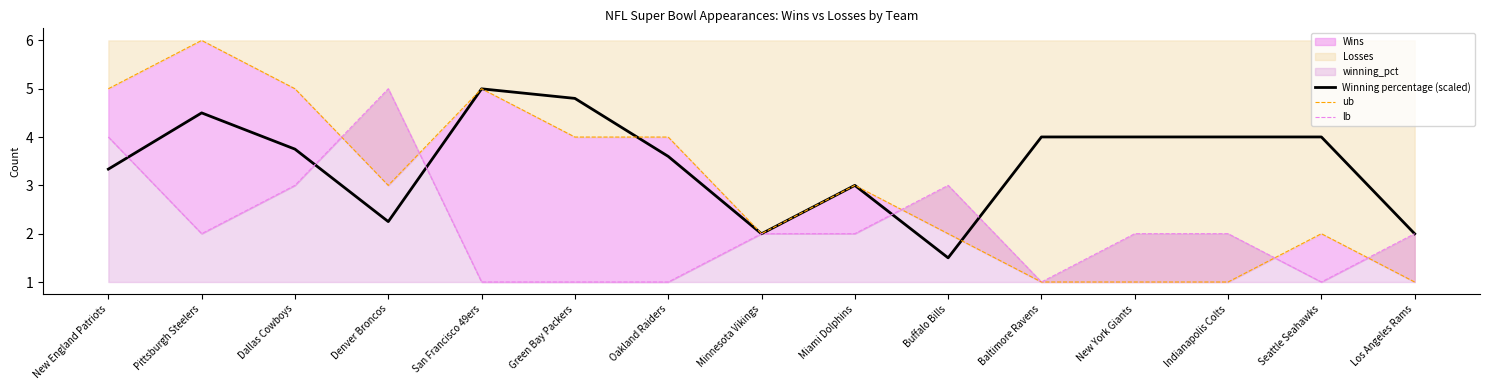

How many times do lb and Winning percentage (scaled) cross each other?

8